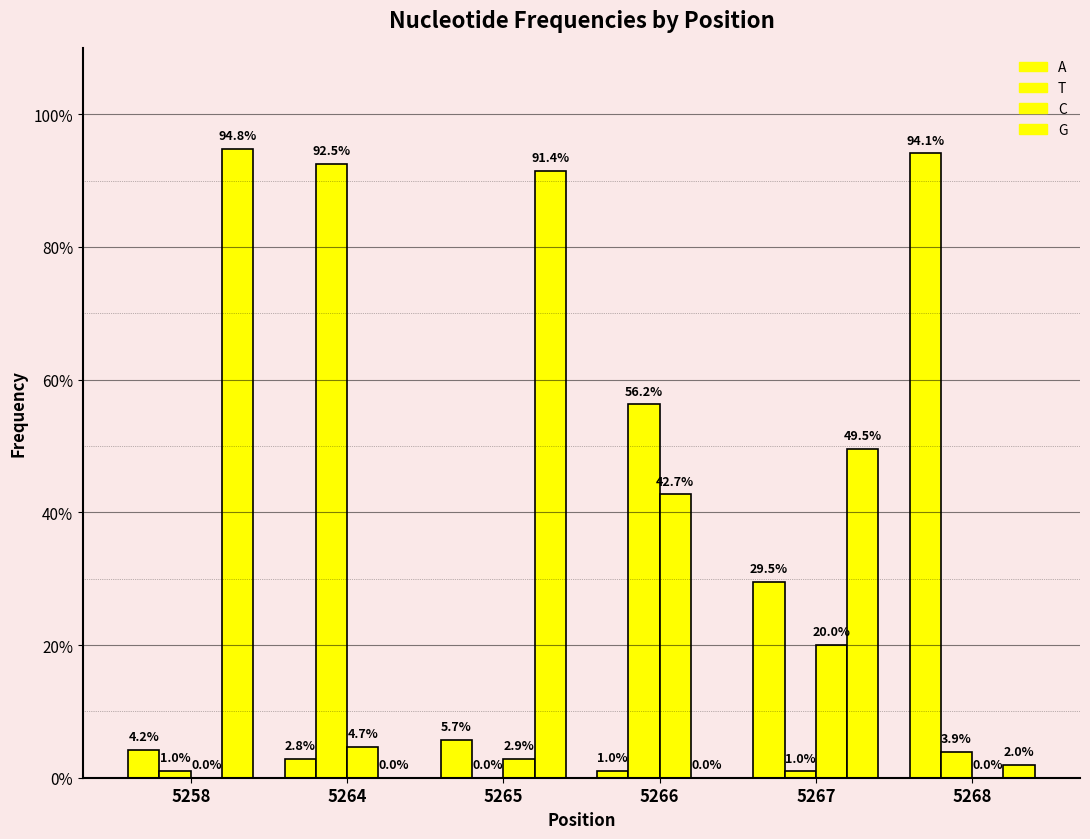

Does the chart contain stacked bars?

No